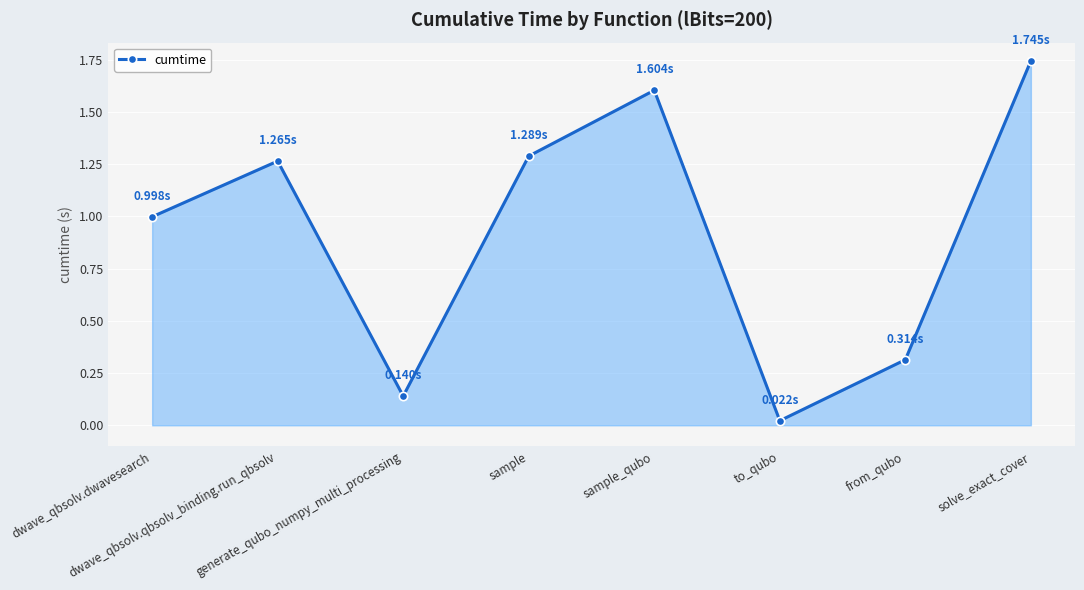

How many lines are shown in the chart?

1